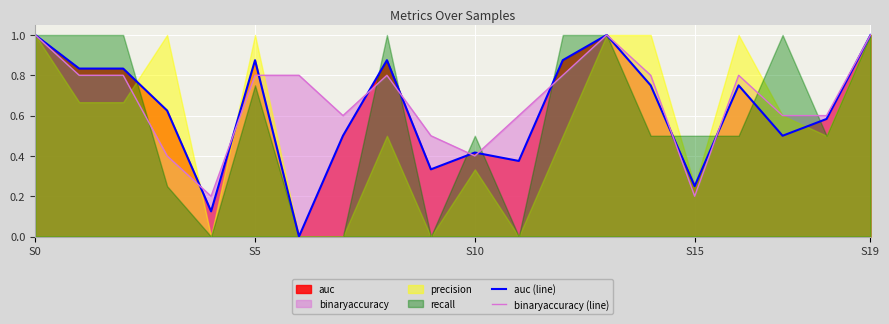

What is the highest value of the auc (line) series?

1.0